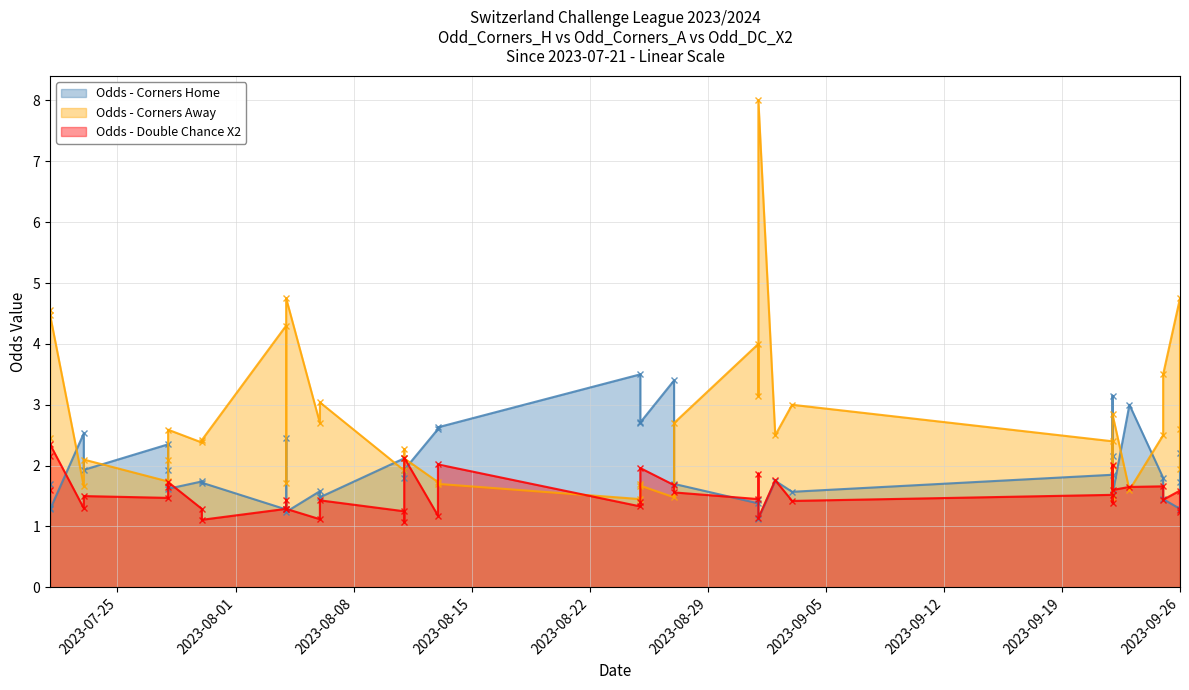

How many lines are shown in the chart?

3